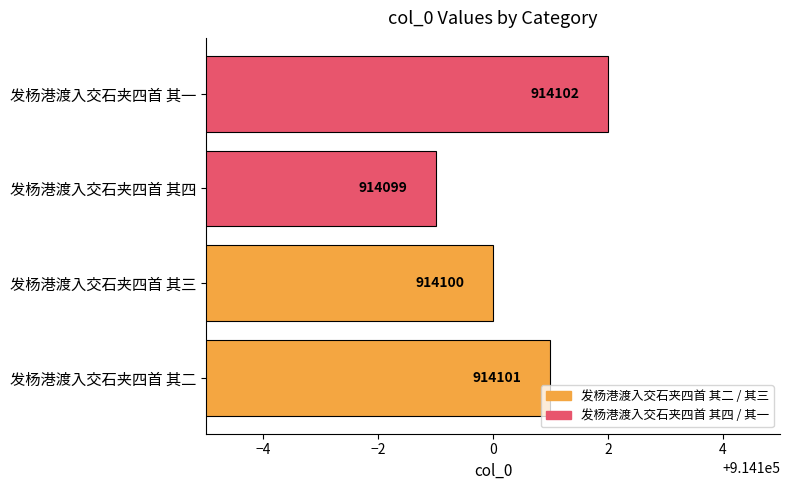

Approximately how many times larger is the value at 发杨港渡入交石夹四首 其三 compared to 发杨港渡入交石夹四首 其二?

1.0